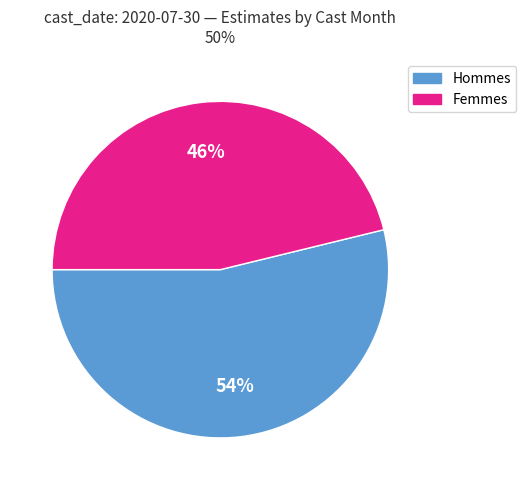

To the nearest percent, what is the difference between the largest and smallest slice percentages?

8%